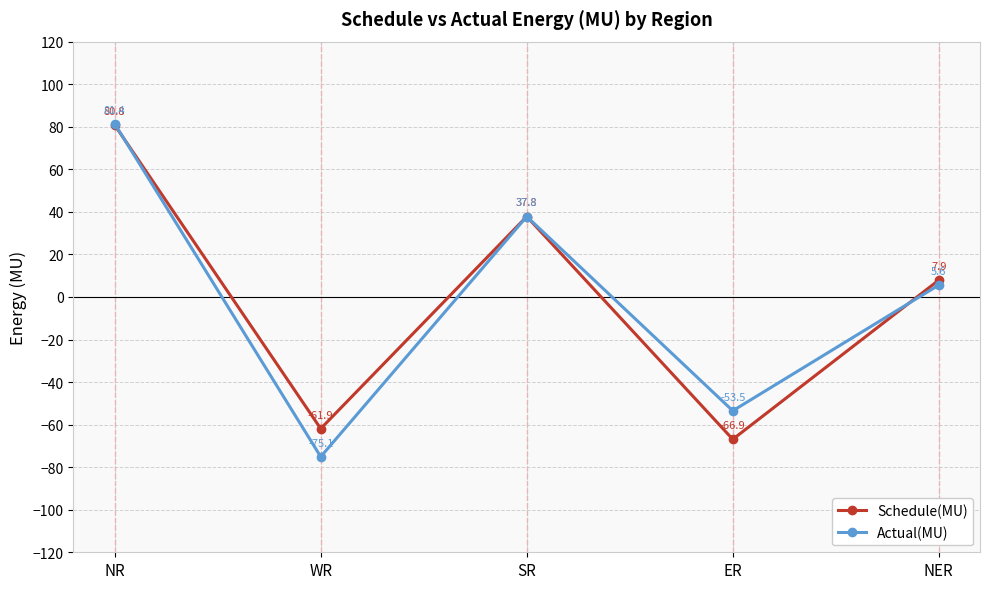

List the series in order of their peak value, lowest first.

Schedule(MU), Actual(MU)